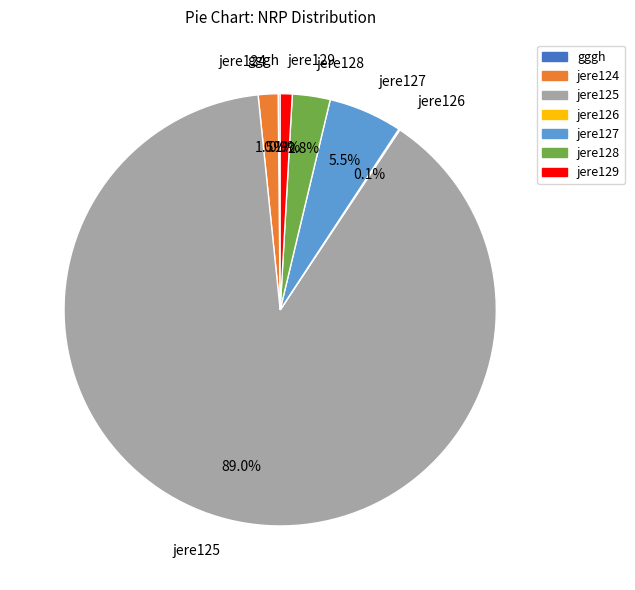

What portion of the pie excludes jere128?

97.2%